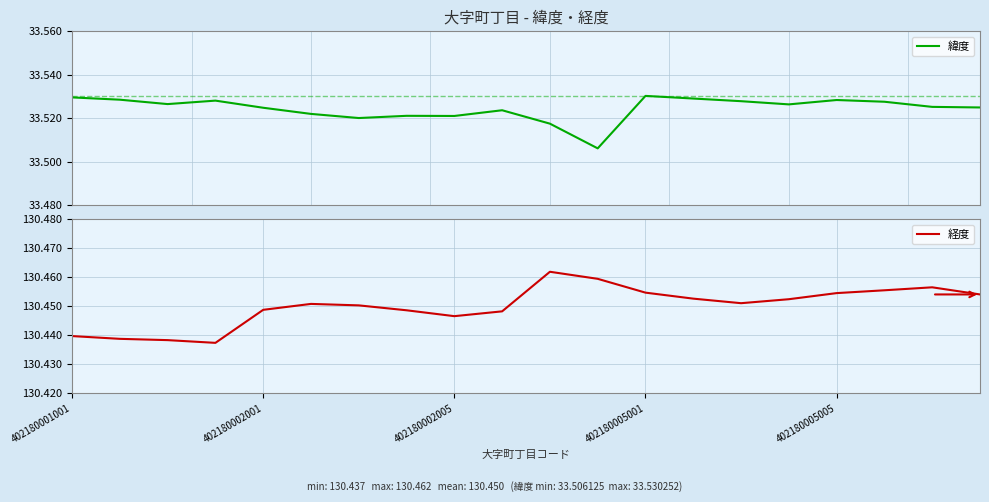

What is the value of the 経度 point at the 10th from the left?

130.4